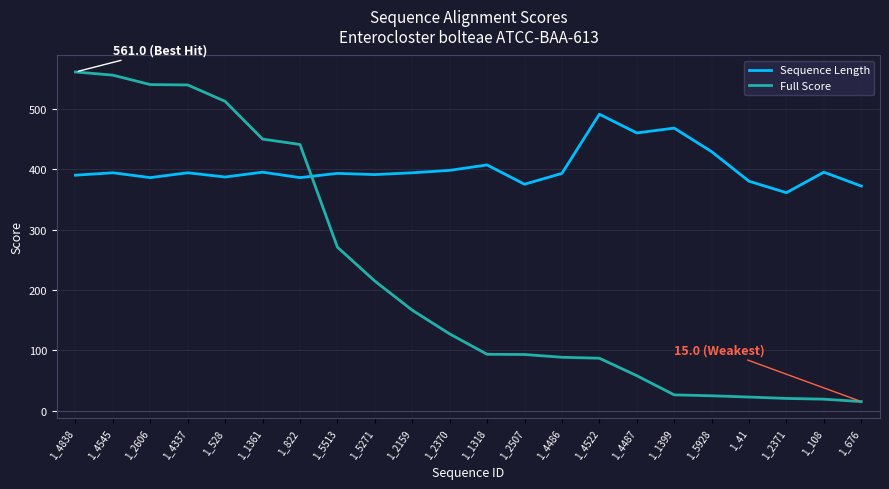

What is the smallest value displayed?

15.0